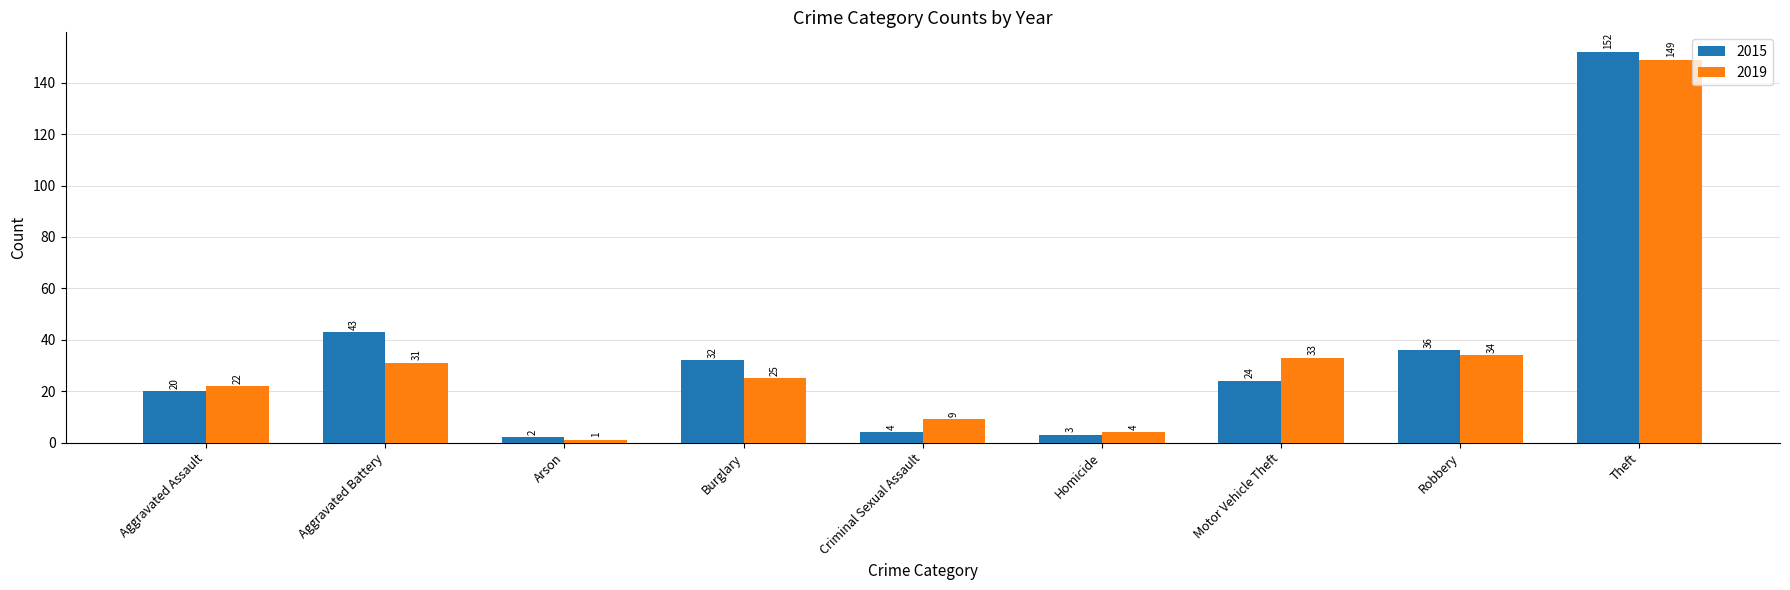

Which category has the lowest value across all series?

Arson